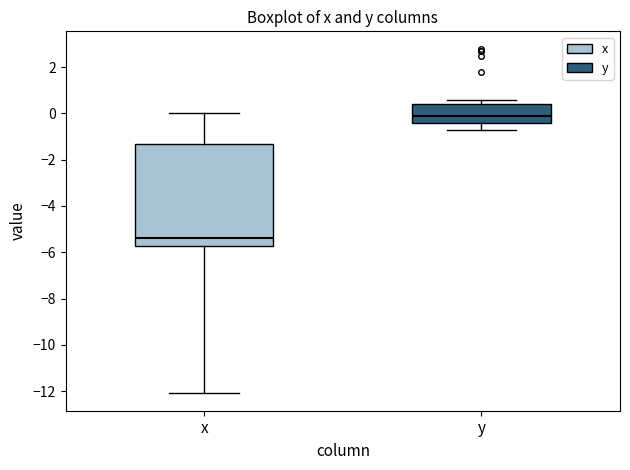

Comparing the boxes themselves (not the whiskers), which one is the tallest?

x